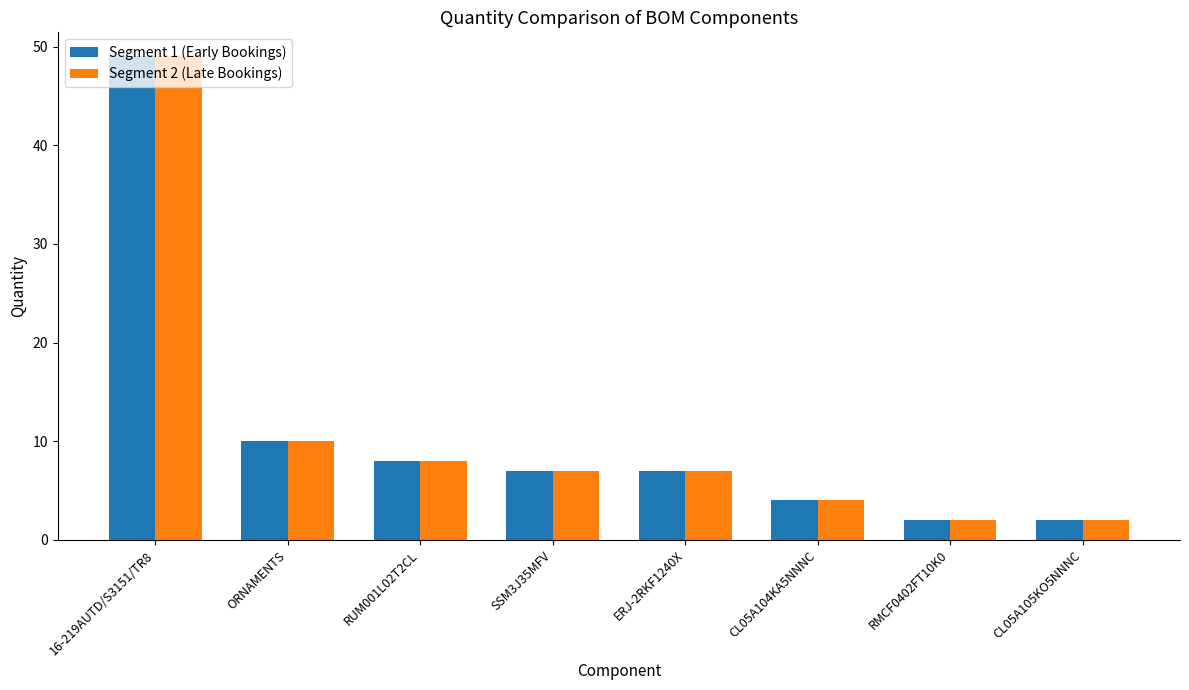

Count the number of categories in the chart.

8